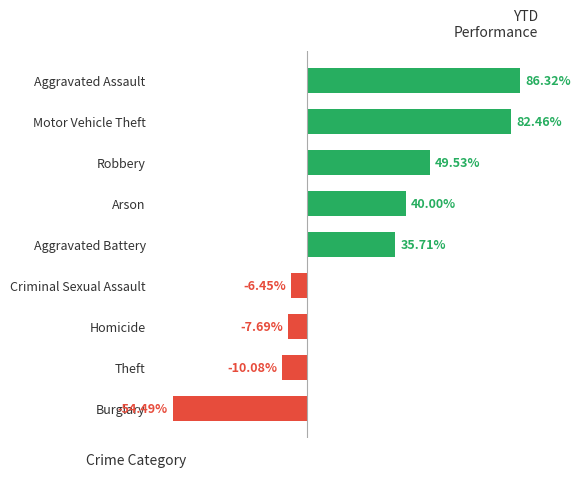

At which label is the value closest to 15?

Aggravated Battery